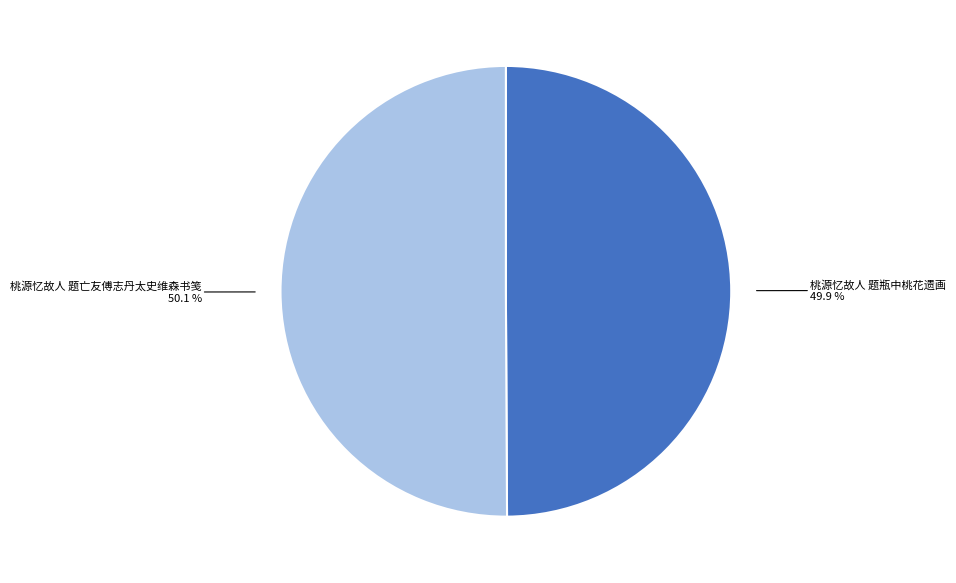

To the nearest percent, what portion does 桃源忆故人 题瓶中桃花遗画 represent?

50%